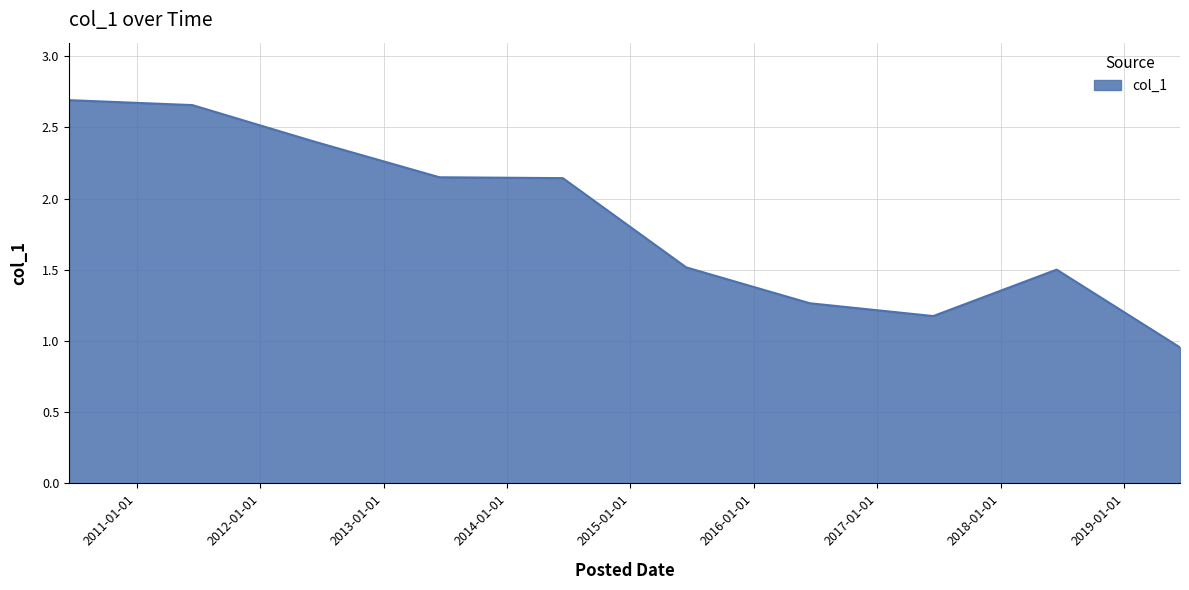

Is this an area chart (filled region under the line)?

Yes